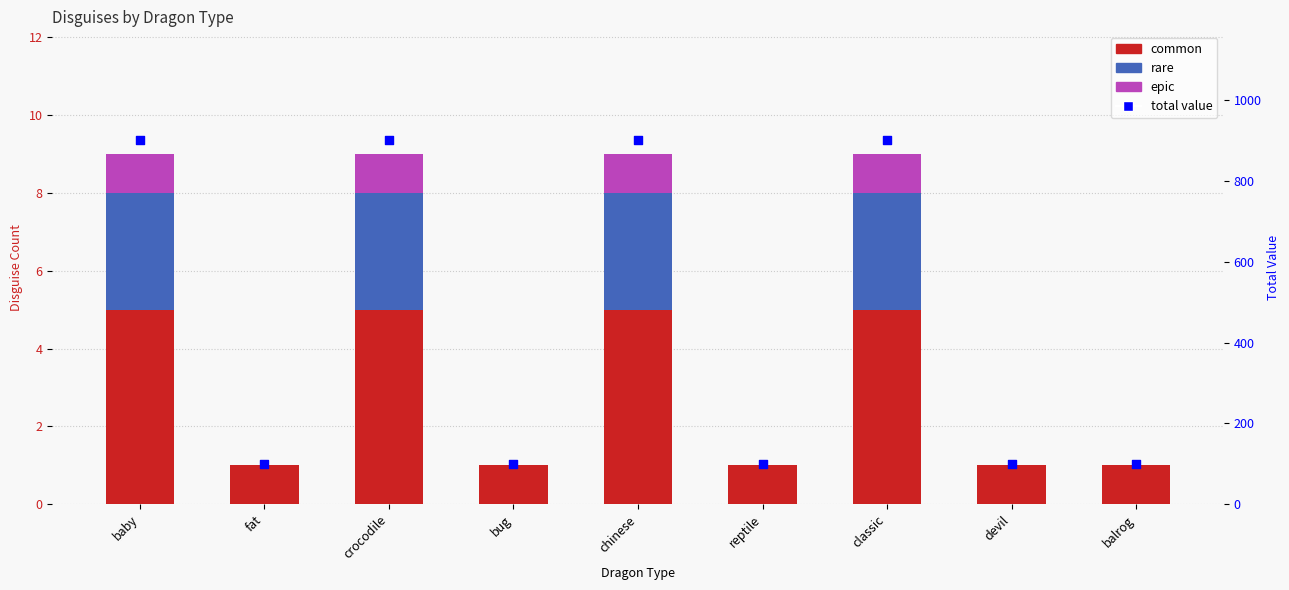

Which series contains the lowest Y value?

rare